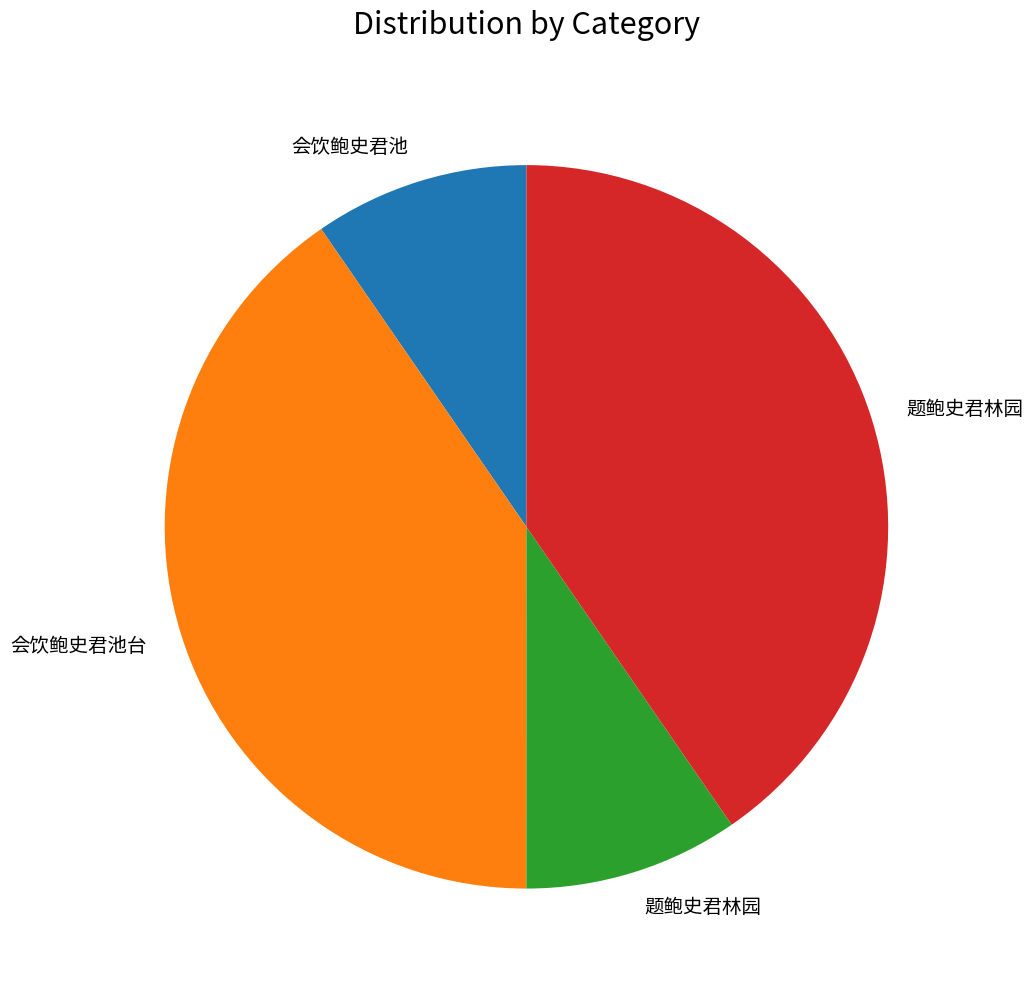

Does any single category account for the majority?

No